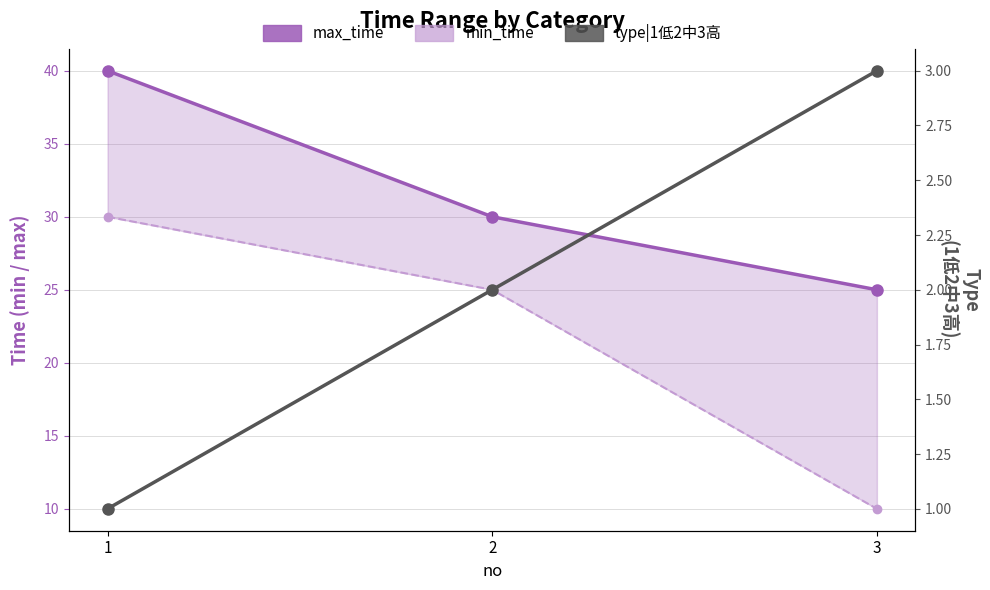

The max_time series shows 25 at 3. True or false?

True